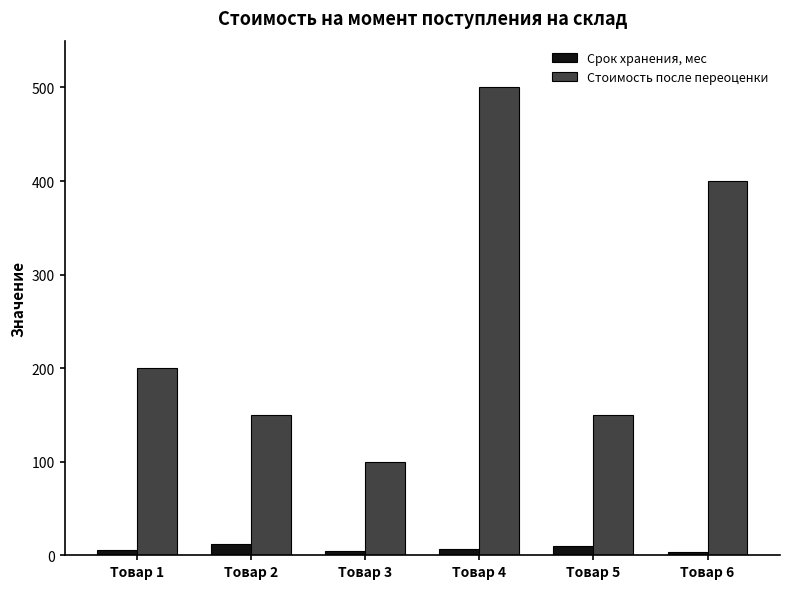

What is the difference between the maximum and minimum values in the Стоимость после переоценки series?

400